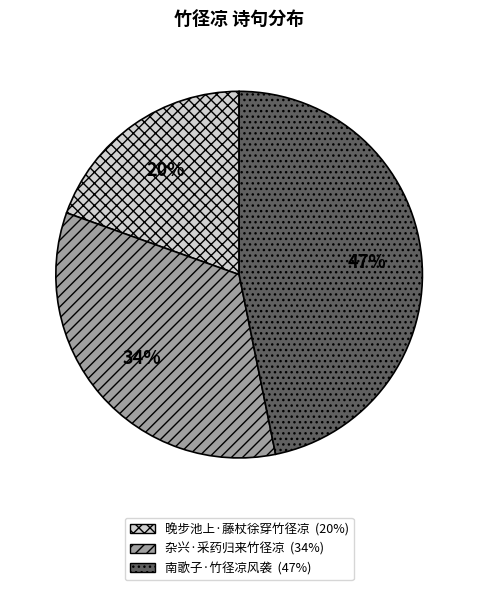

How many slices are in this pie chart?

3